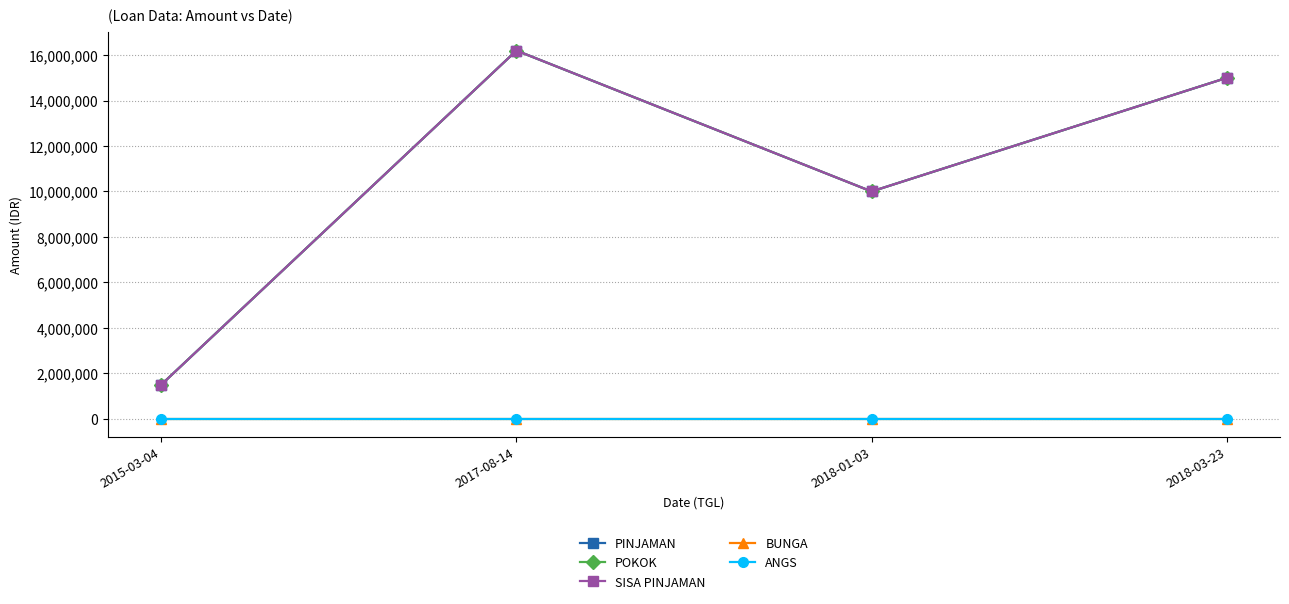

True or false: POKOK and BUNGA cross at least once.

False